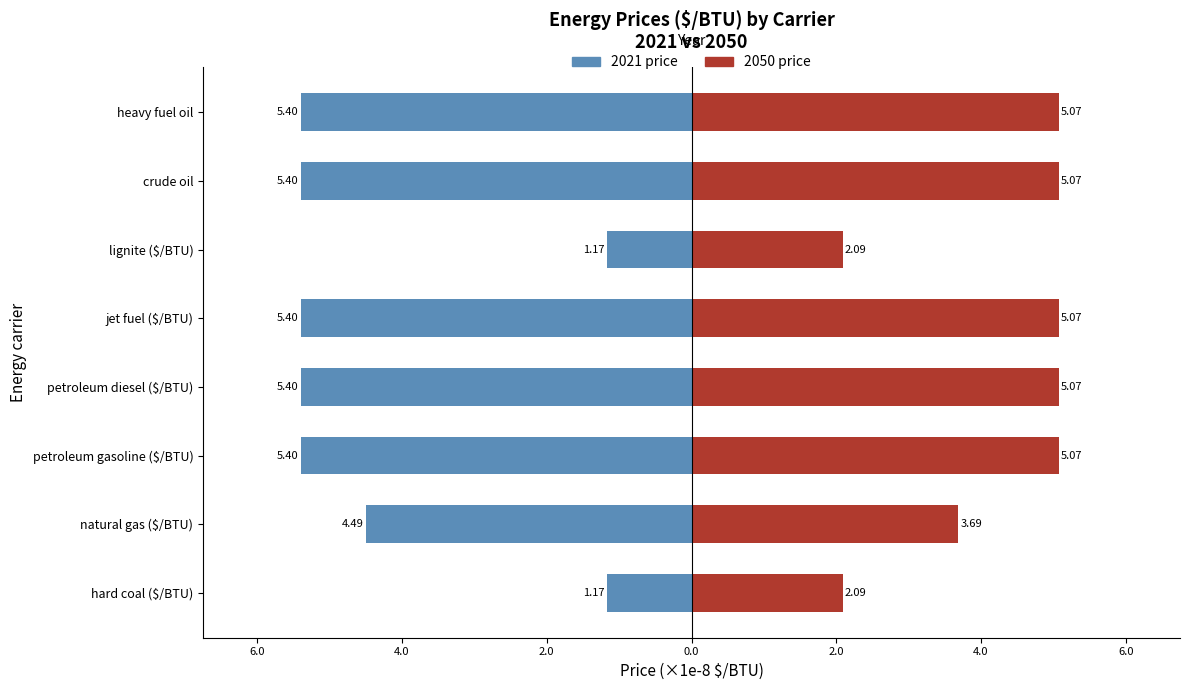

Reading left to right, list all the values displayed in this chart.

Down-regulated: -1.2	-4.5	-5.4	-5.4	-5.4	-1.2	-5.4	-5.4
Up-regulated: 2.1	3.7	5.1	5.1	5.1	2.1	5.1	5.1